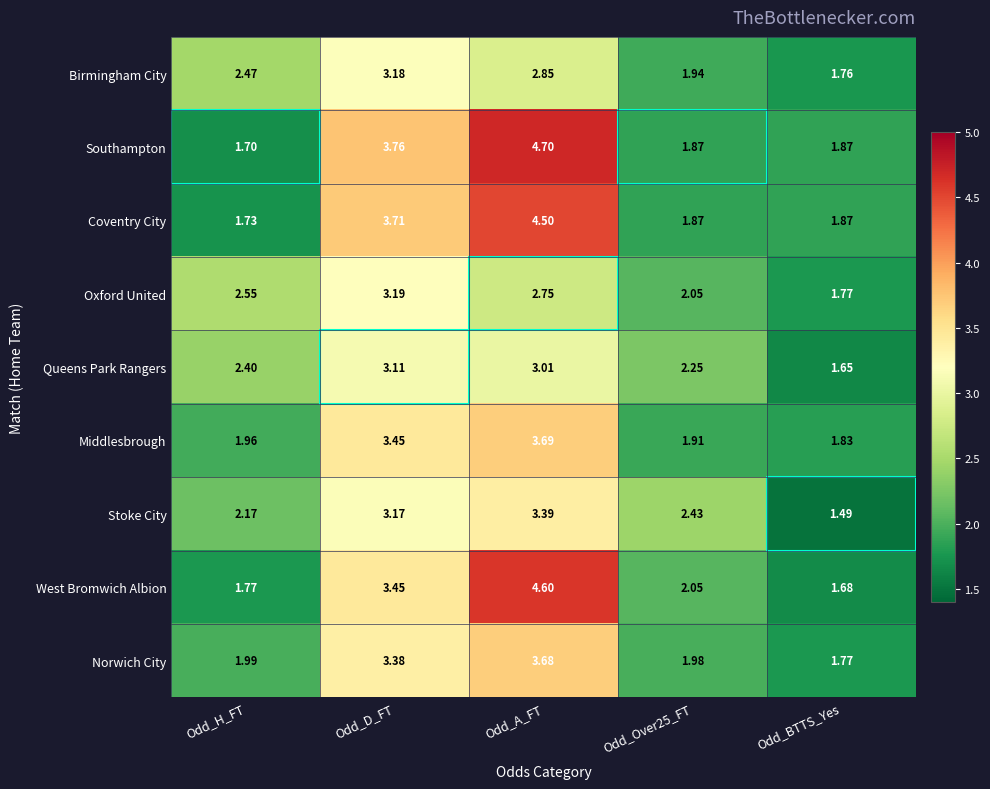

How many data points does each series have?

5